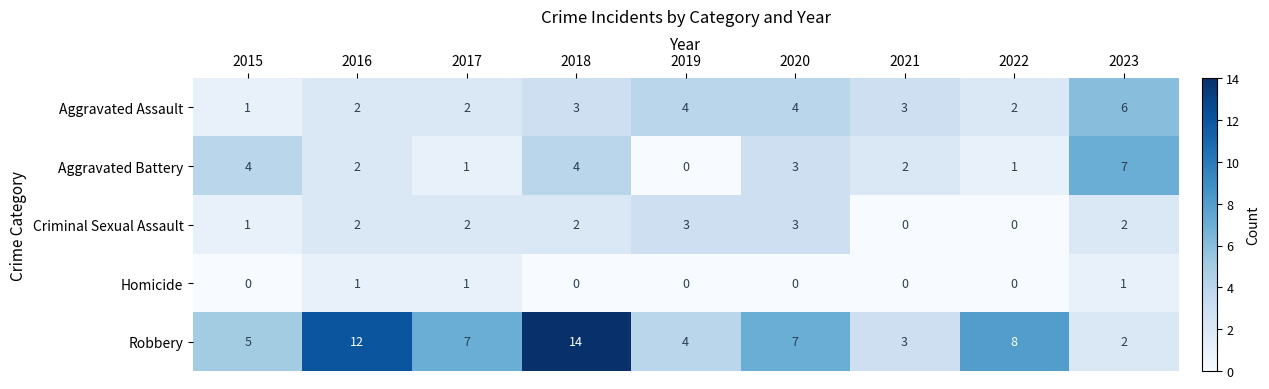

What is the maximum value shown in the chart?

14